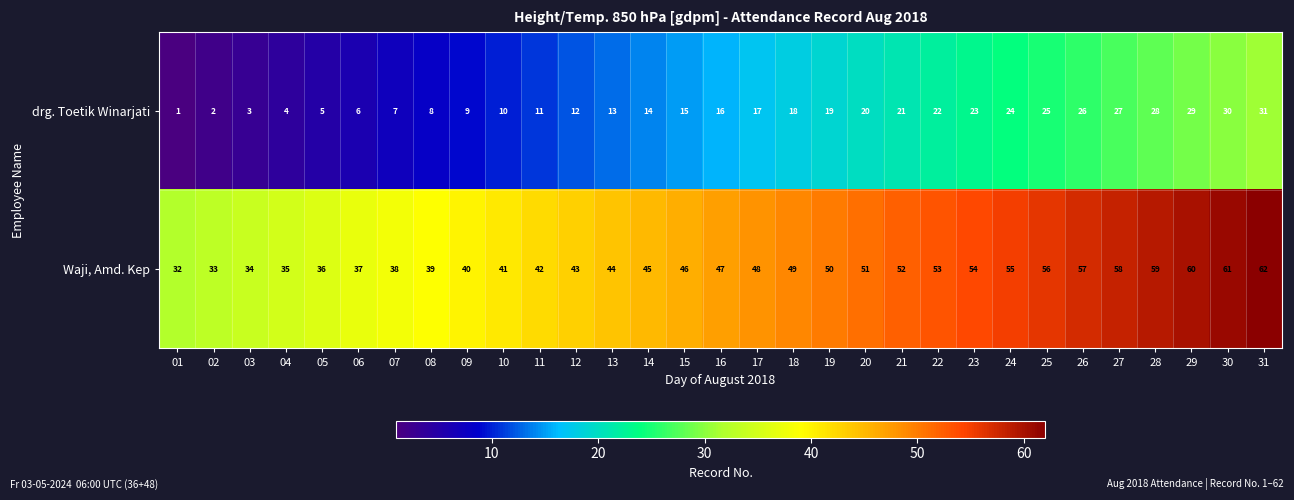

What is the difference between the maximum and second lowest values in the Waji, Amd. Kep series?

29